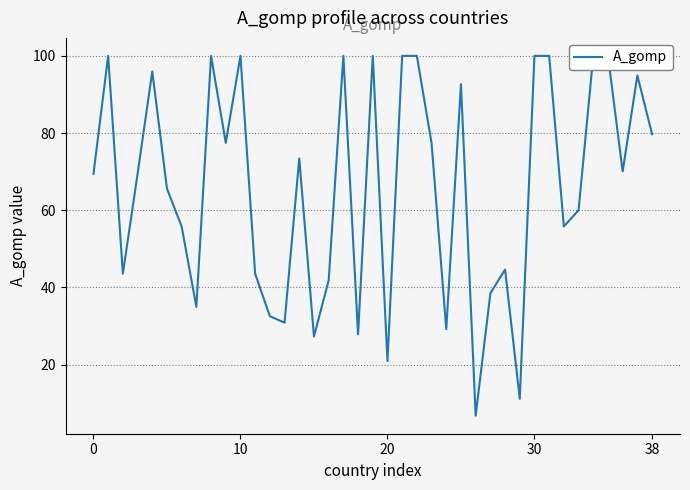

What is the greatest value displayed?

100.0